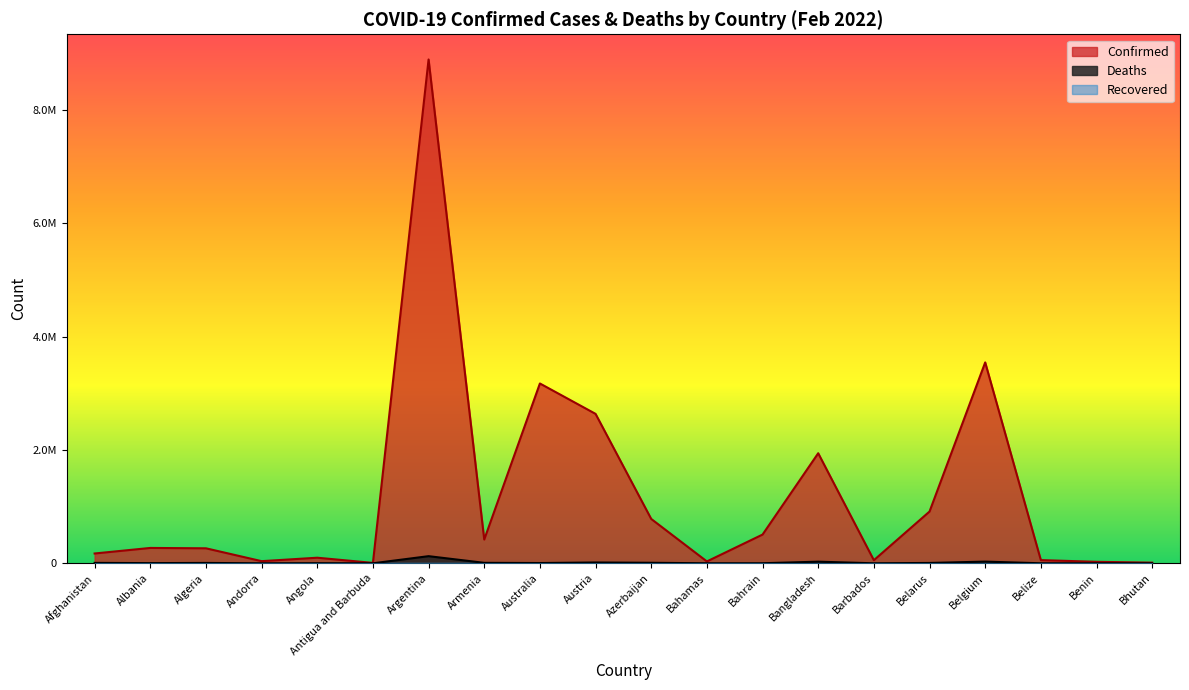

Is it true that Confirmed equals 31982 at Barbados?

False